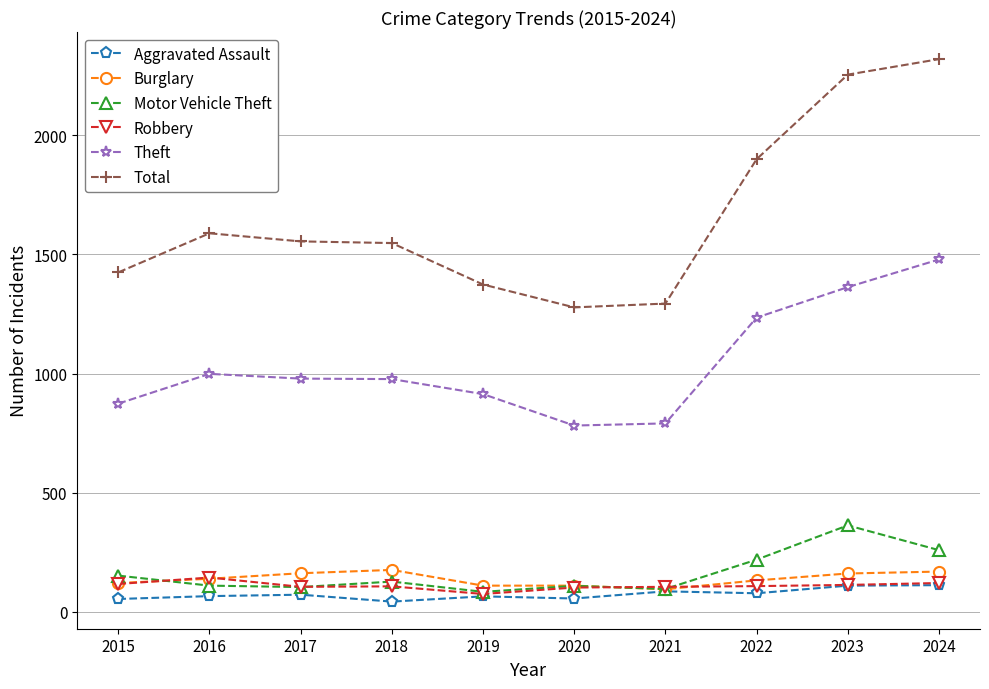

At how many categories does at least one series exceed 2173?

2